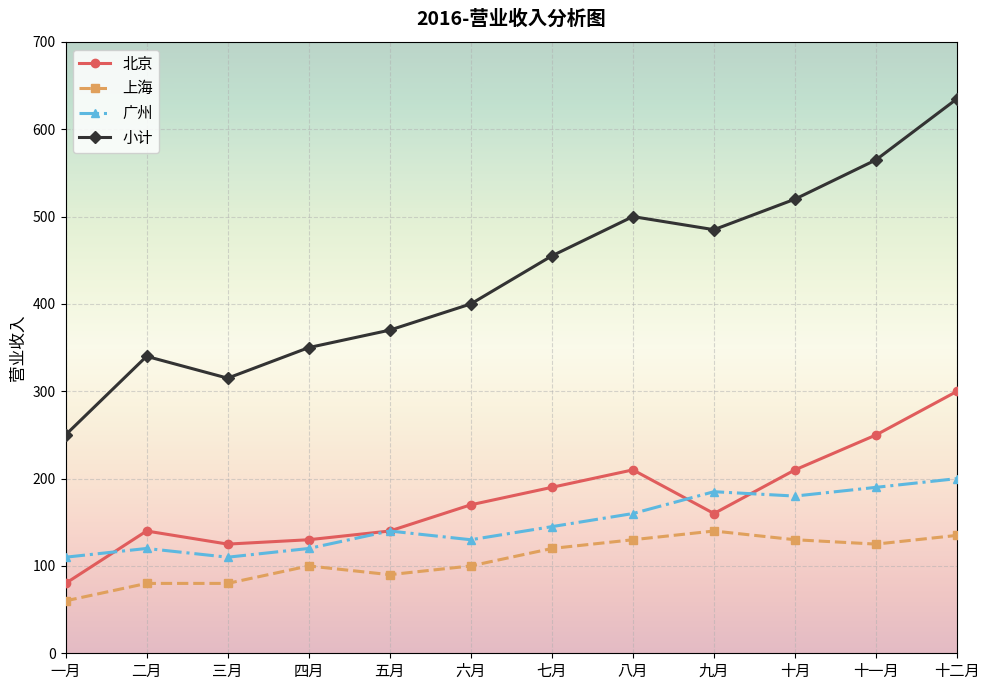

Reading left to right, transcribe all the data shown in this chart.

北京: 80	140	125	130	140	170	190	210	160	210	250	300
上海: 60	80	80	100	90	100	120	130	140	130	125	135
广州: 110	120	110	120	140	130	145	160	185	180	190	200
小计: 250	340	315	350	370	400	455	500	485	520	565	635